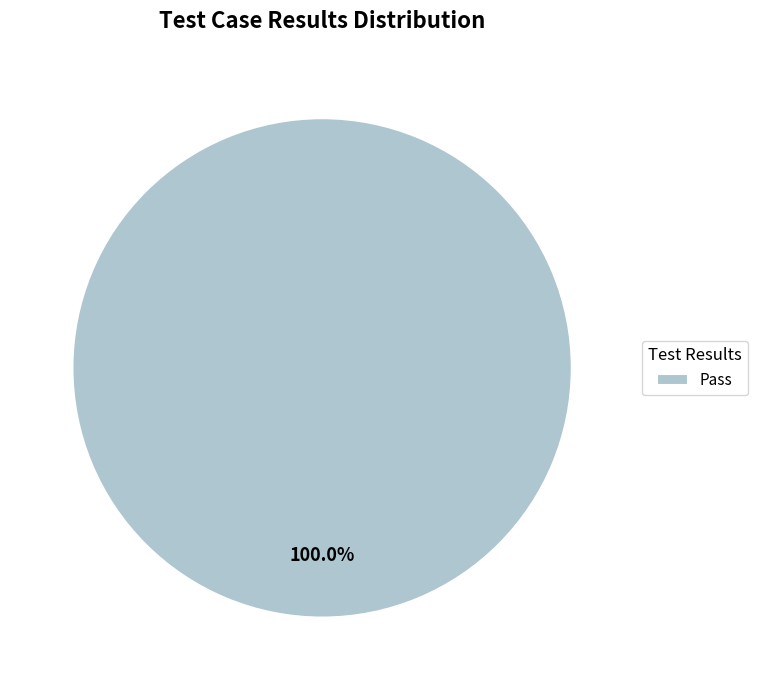

Is there any slice that represents more than half of the pie?

Yes